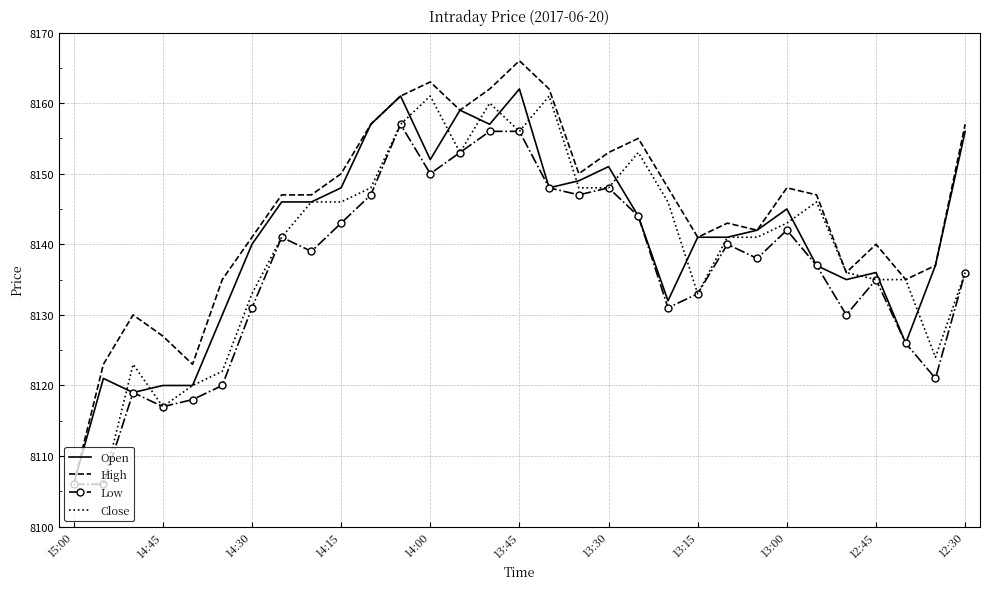

What is the greatest value displayed?

8166